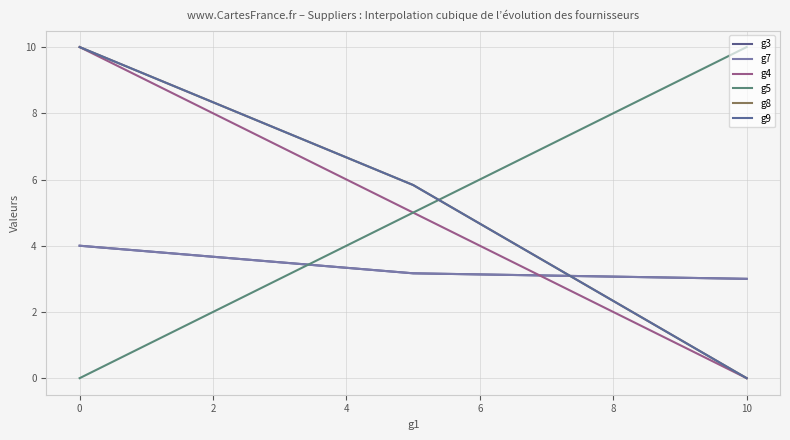

Is this an area chart (filled region under the line)?

No